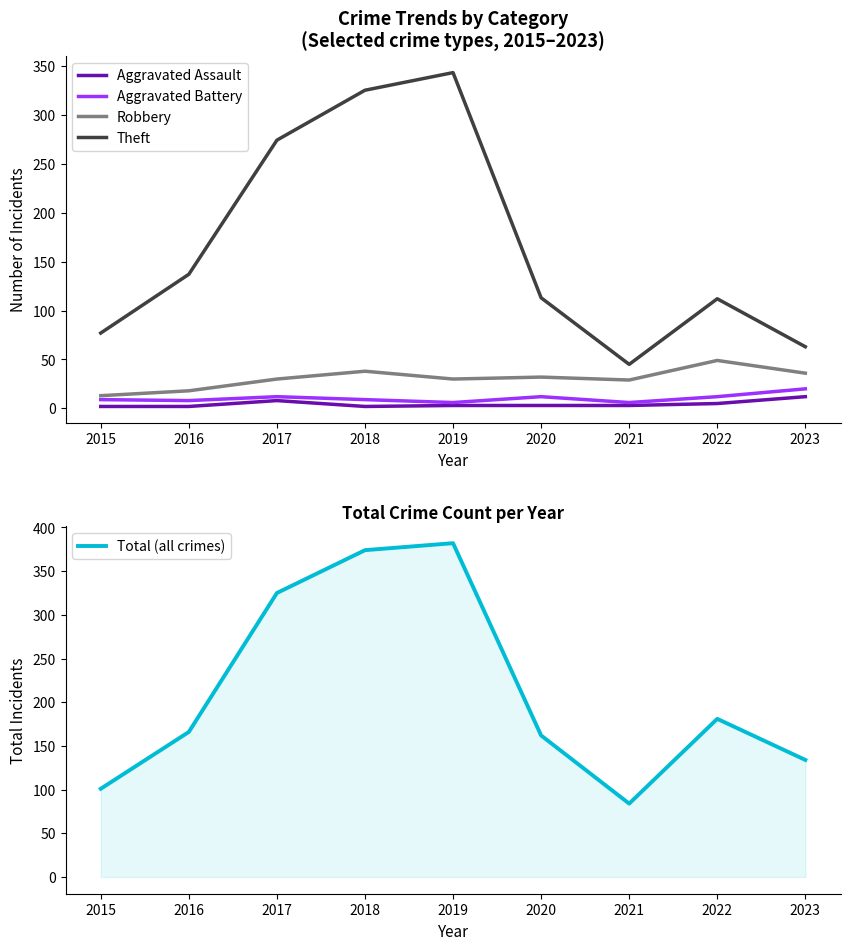

Reading right to left, transcribe all the data shown in this chart.

Aggravated Assault: 2023=12	2022=5	2021=3	2020=3	2019=3	2018=2	2017=8	2016=2	2015=2
Aggravated Battery: 2023=20	2022=12	2021=6	2020=12	2019=6	2018=9	2017=12	2016=8	2015=9
Robbery: 2023=36	2022=49	2021=29	2020=32	2019=30	2018=38	2017=30	2016=18	2015=13
Theft: 2023=63	2022=112	2021=45	2020=113	2019=343	2018=325	2017=274	2016=137	2015=77
Total (all crimes): 2023=134	2022=181	2021=84	2020=162	2019=382	2018=374	2017=325	2016=166	2015=101